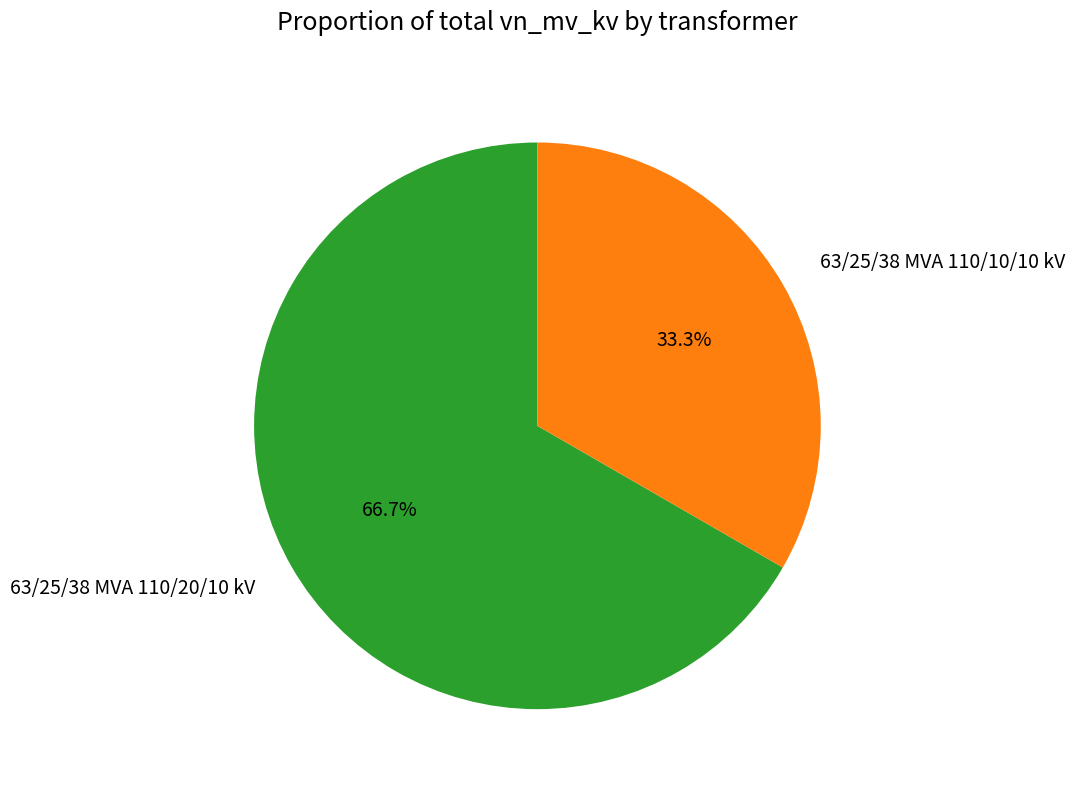

What is the total percentage of 63/25/38 MVA 110/20/10 kV and 63/25/38 MVA 110/10/10 kV?

100.0%